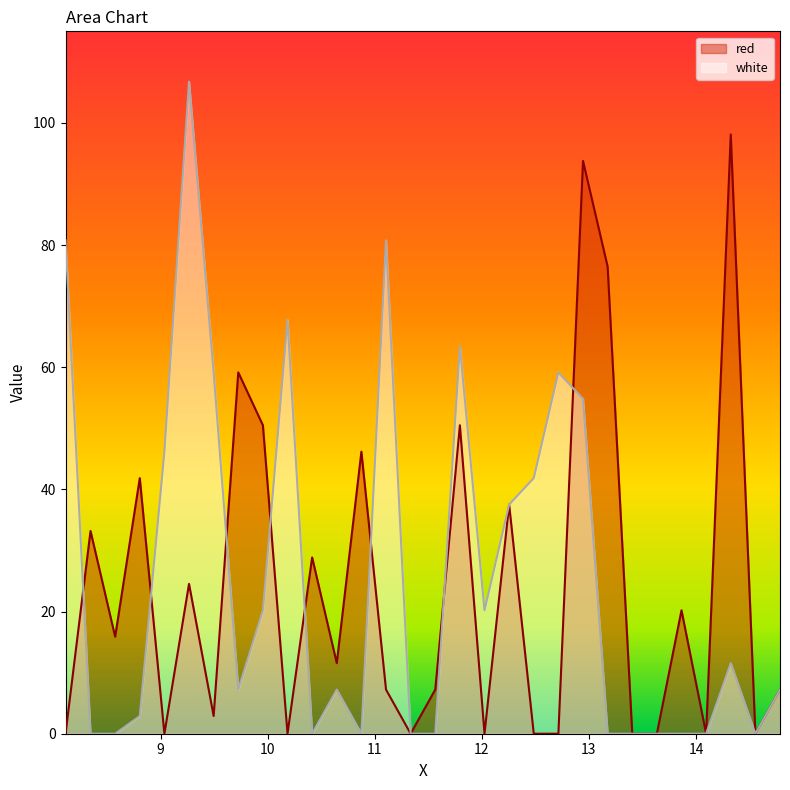

What is the sum of all white values?

774.9